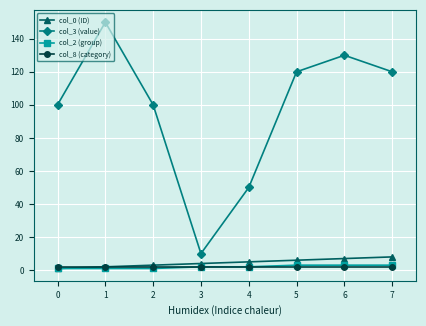

Which series has the largest range (max minus min)?

col_3 (value)